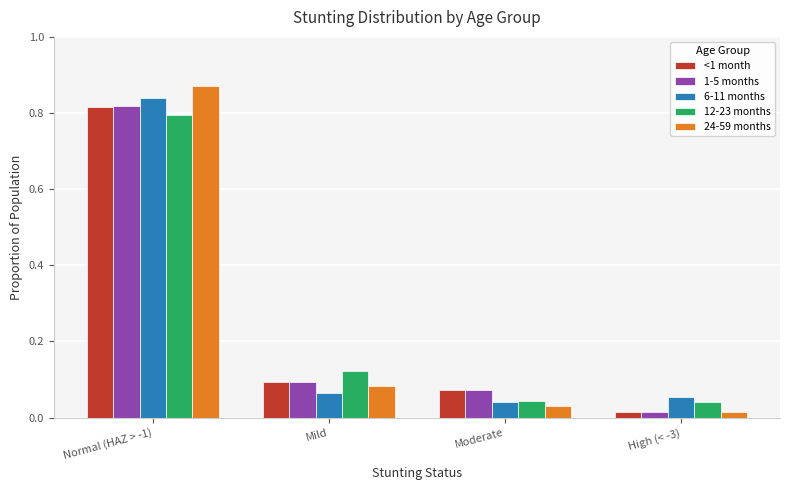

Which category has the lowest value in the 6-11 months series?

Moderate